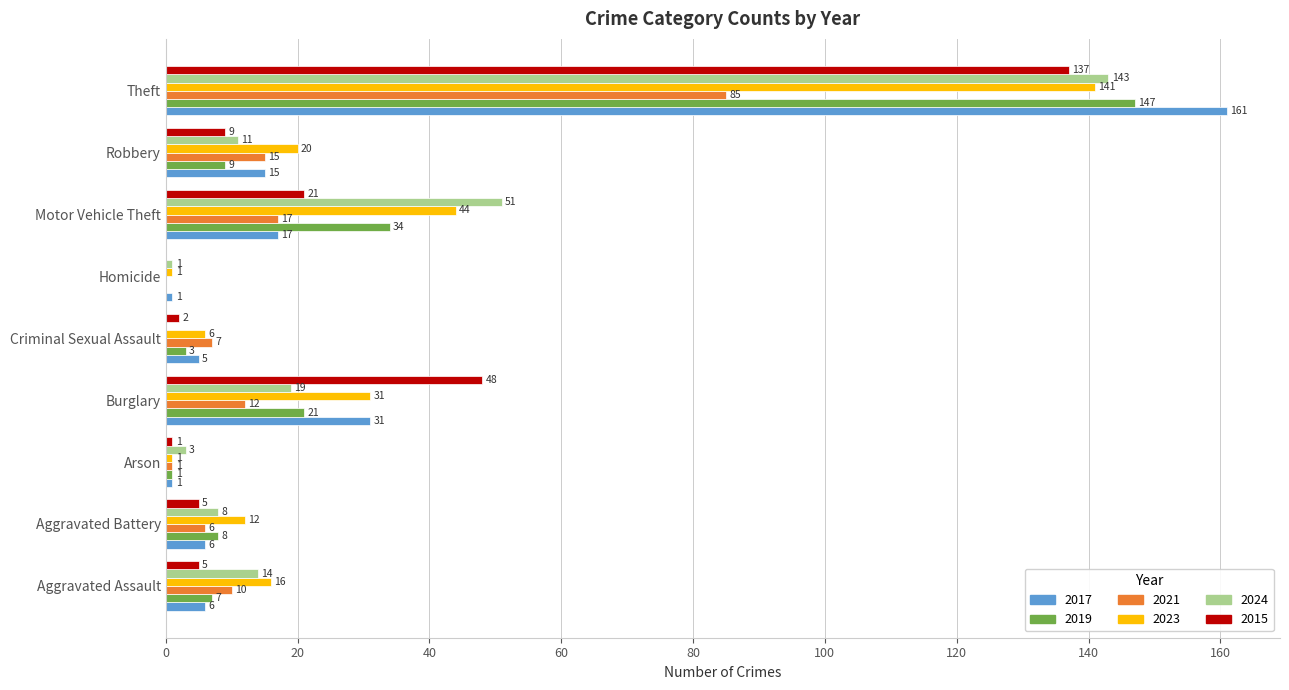

What is the average value of the 2017 series?

27